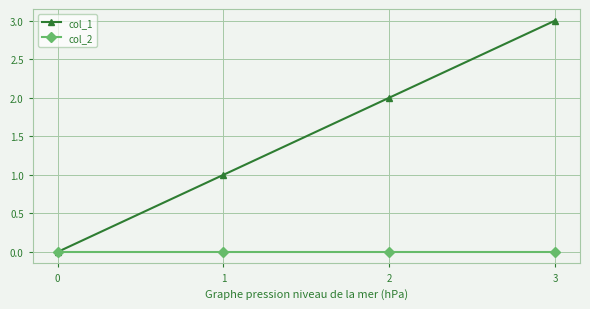

How many categories are shown in the chart?

4